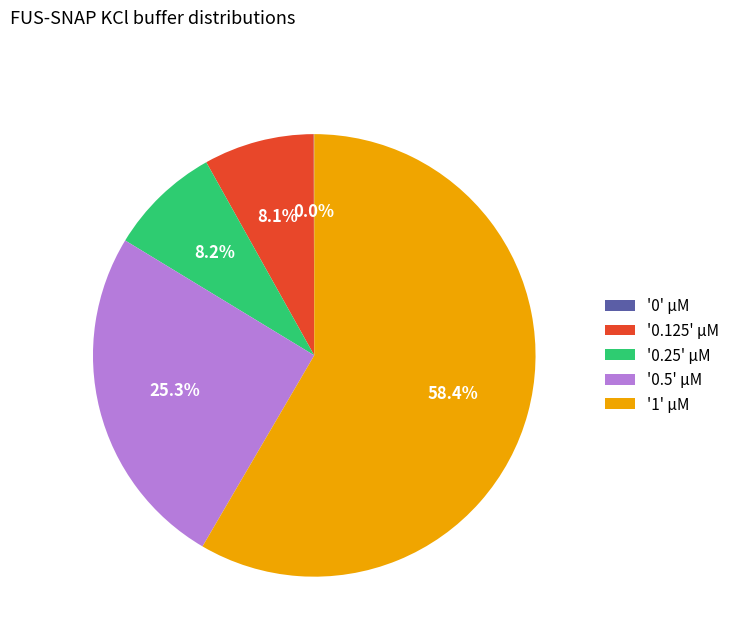

Which slice is the largest?

'1' µM